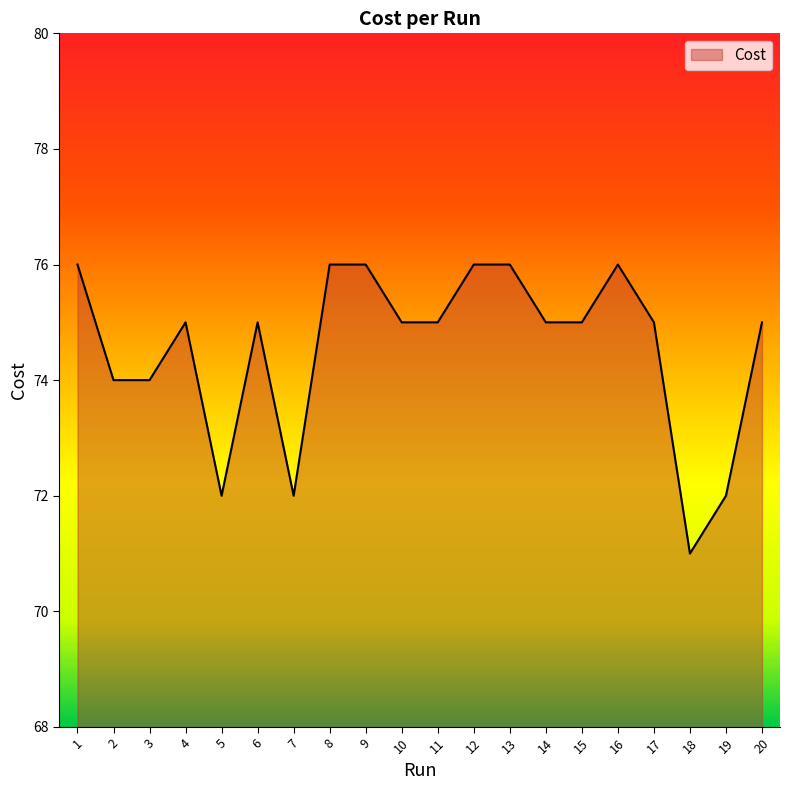

Reading left to right, what are all the values shown in this chart?

1=76.0	2=74.0	3=74.0	4=75.0	5=72.0	6=75.0	7=72.0	8=76.0	9=76.0	10=75.0	11=75.0	12=76.0	13=76.0	14=75.0	15=75.0	16=76.0	17=75.0	18=71.0	19=72.0	20=75.0